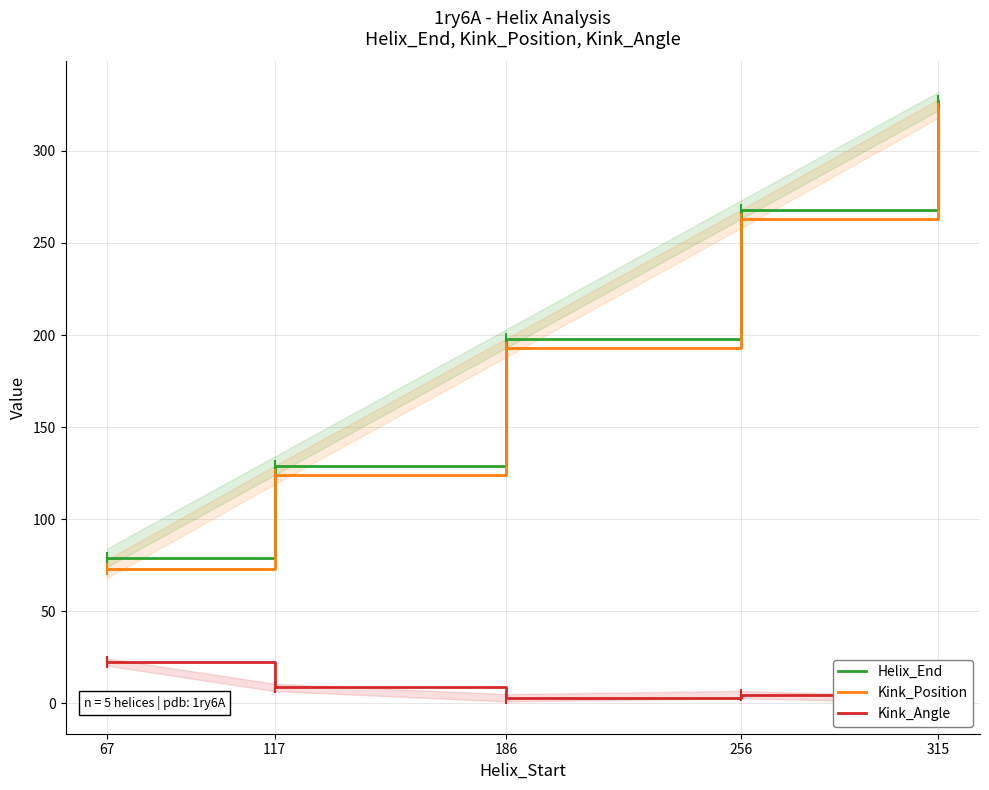

The value of Kink_Position at 67 is 73.0. True or false?

True